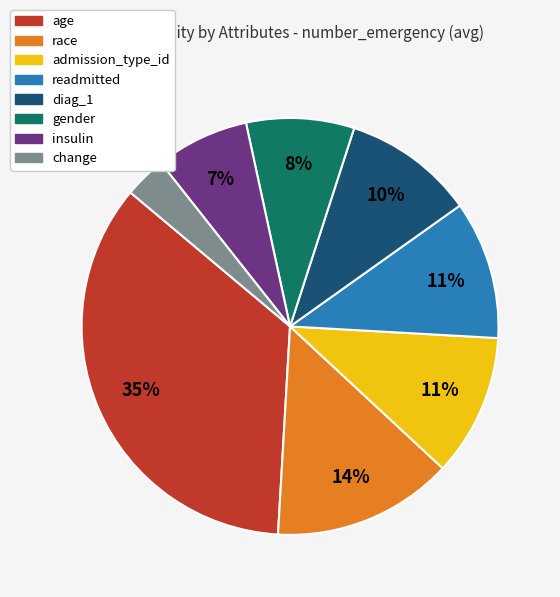

Does age account for over 50% of the chart?

No